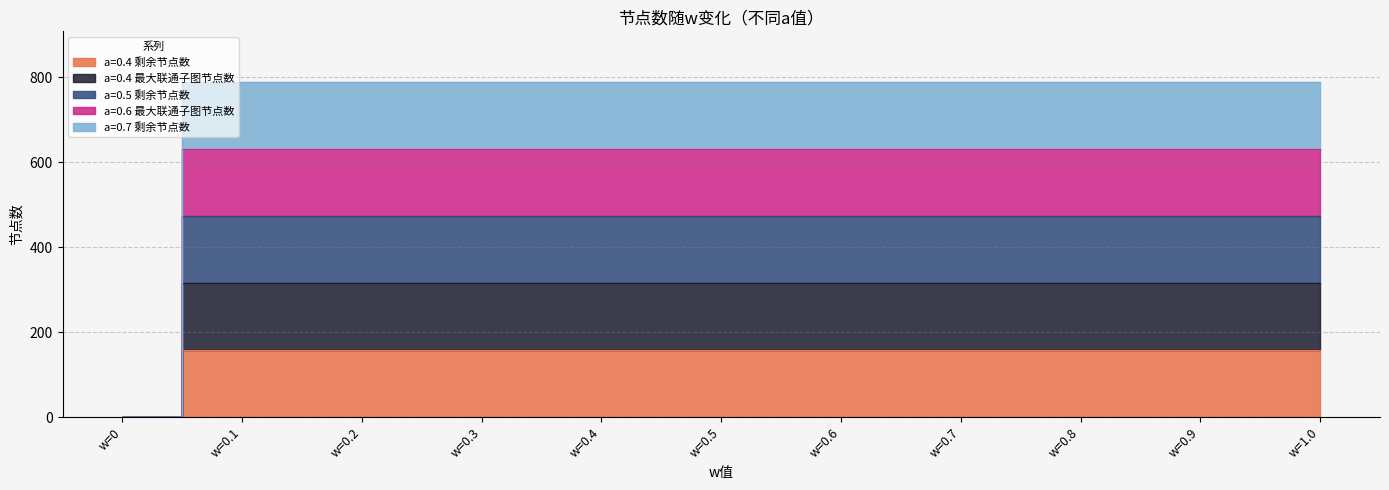

What are all the series names shown in the legend?

a=0.4 剩余节点数, a=0.4 最大联通子图节点数, a=0.5 剩余节点数, a=0.6 最大联通子图节点数, a=0.7 剩余节点数